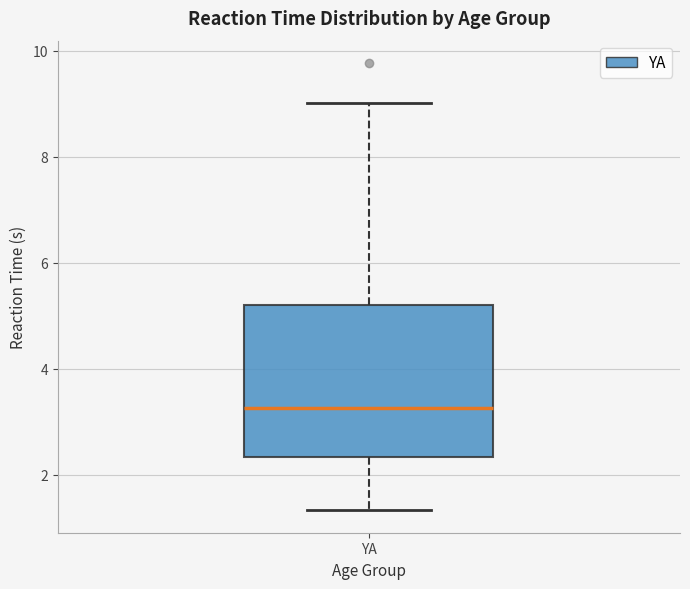

Transcribe this box plot: give where the median line is, the range the box spans, and where the two whiskers end, as read against the y-axis. The values are not printed on the chart, so give them approximately, as read against the axis.

median 3.2, box 2.4 to 5.2, whiskers 1.4 to 9.0